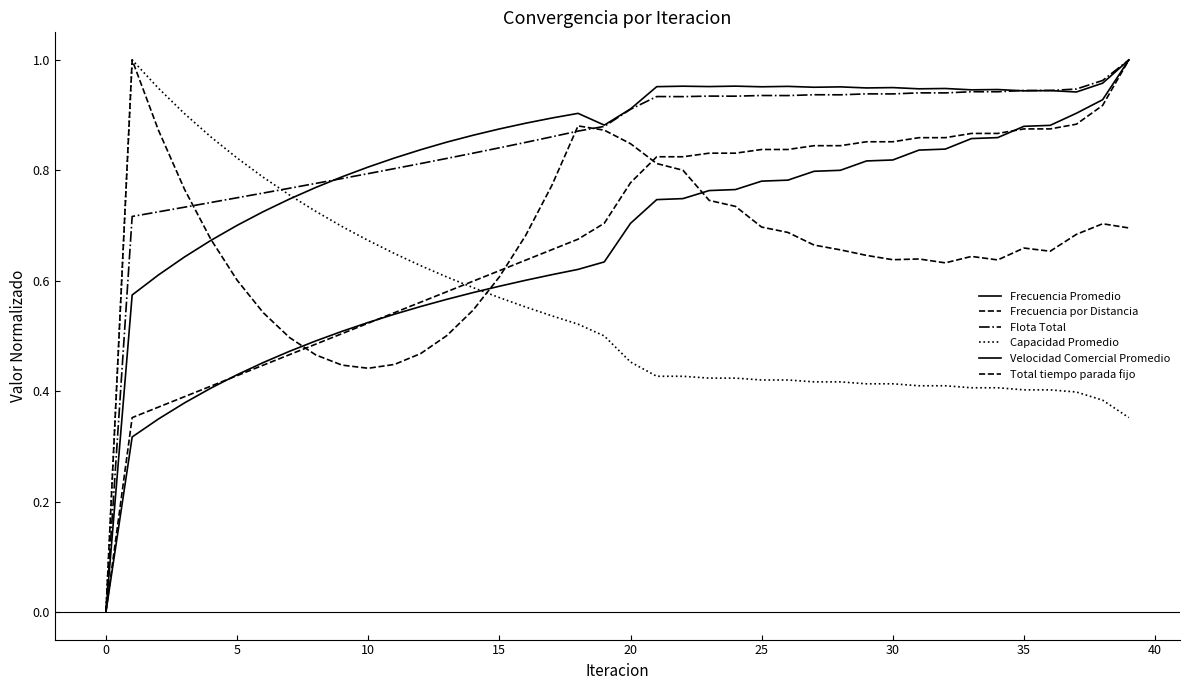

Which category has the highest value across all series?

39